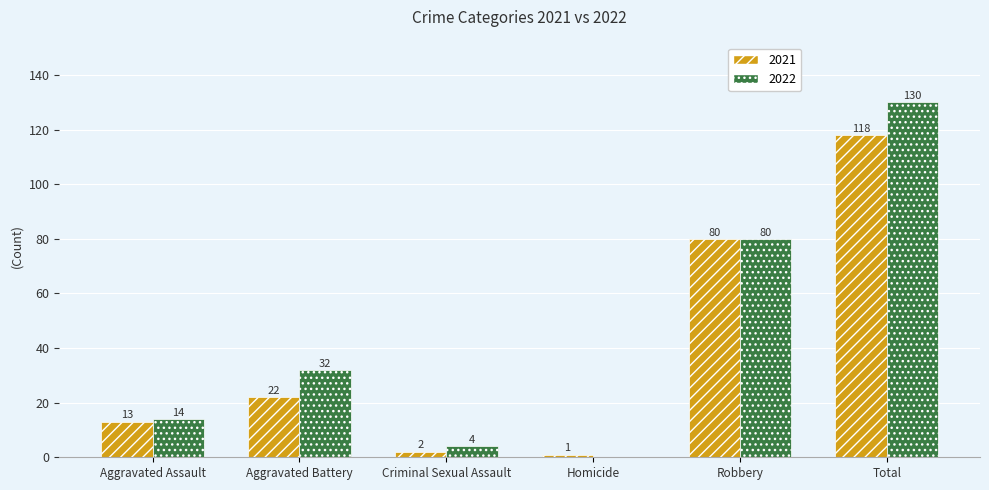

Read the 2022 value at Aggravated Battery.

32